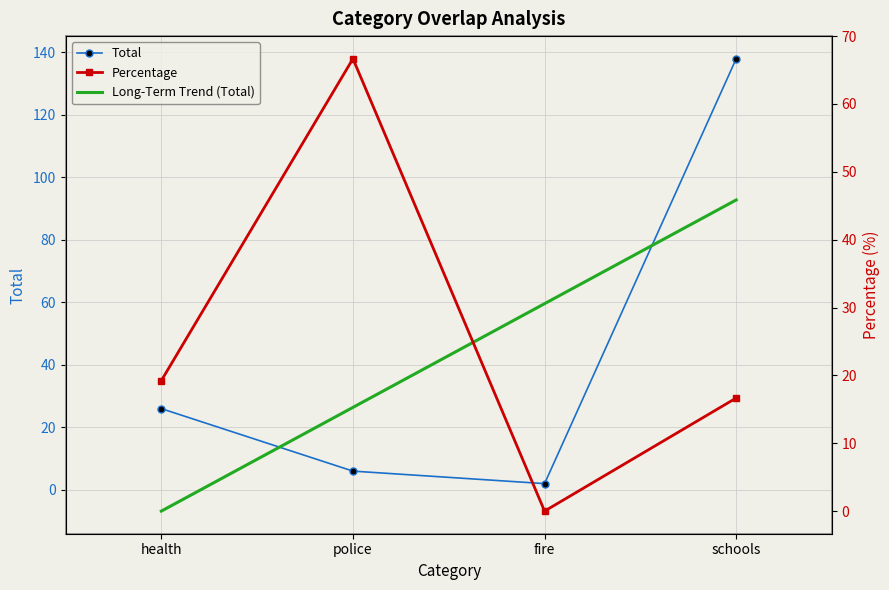

True or false: Total has a value of 45.5 at health.

False